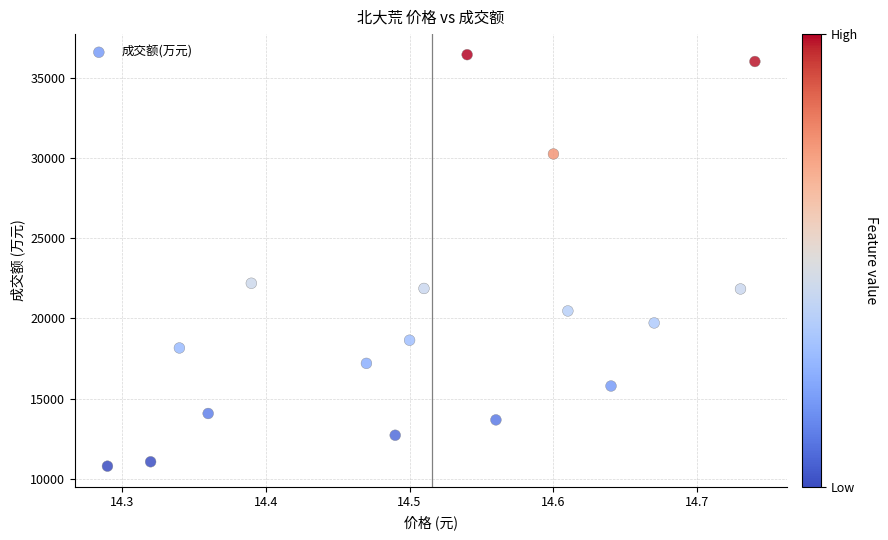

What Y value in the scatter plot is closest to 23608?

22185